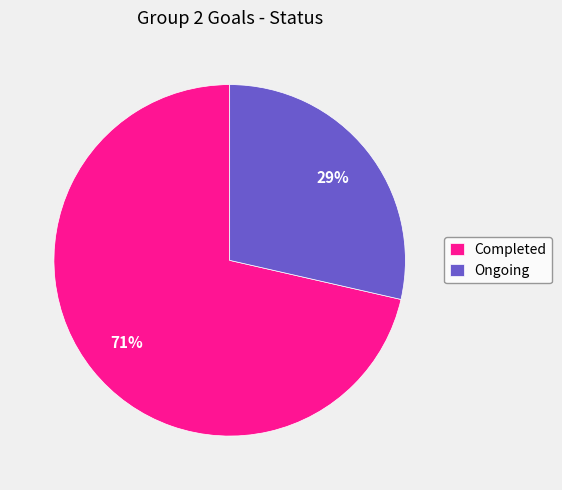

To the nearest percent, what is the average slice percentage?

50%